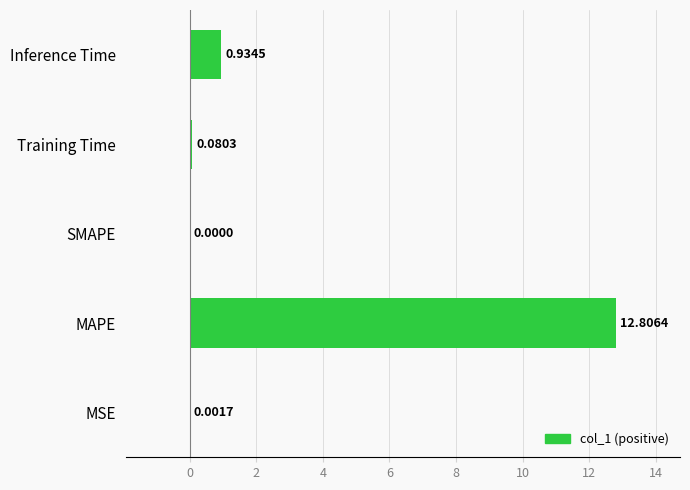

Are the bars horizontal?

Yes